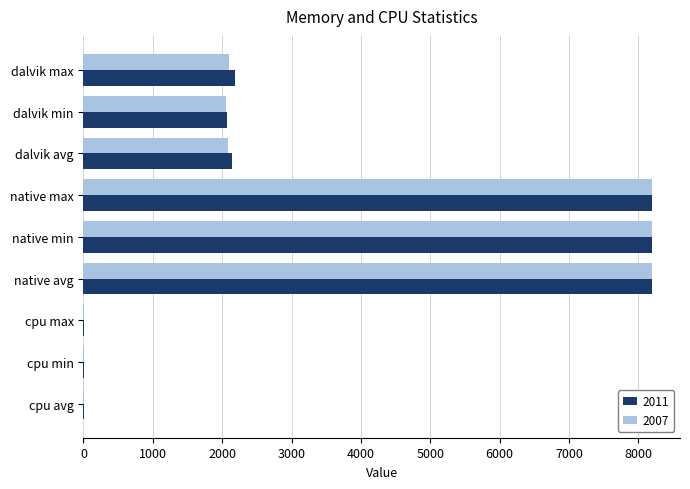

What is the highest value of the 2011 series?

8192.0